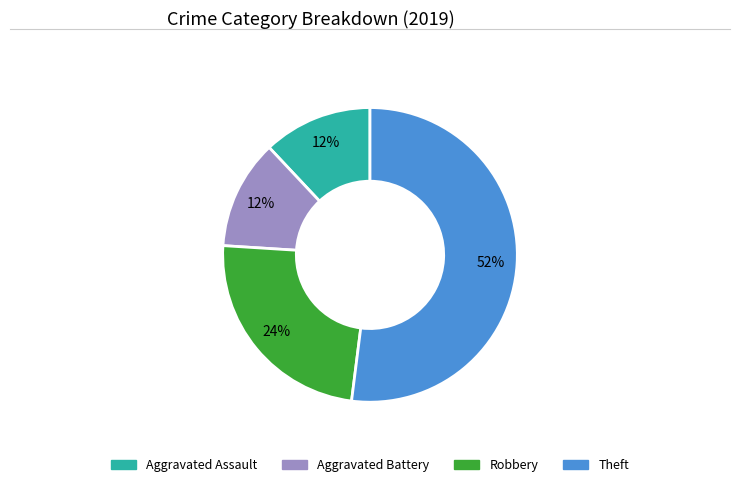

To the nearest percent, what is the difference between the Robbery and Aggravated Battery slice percentages?

12%